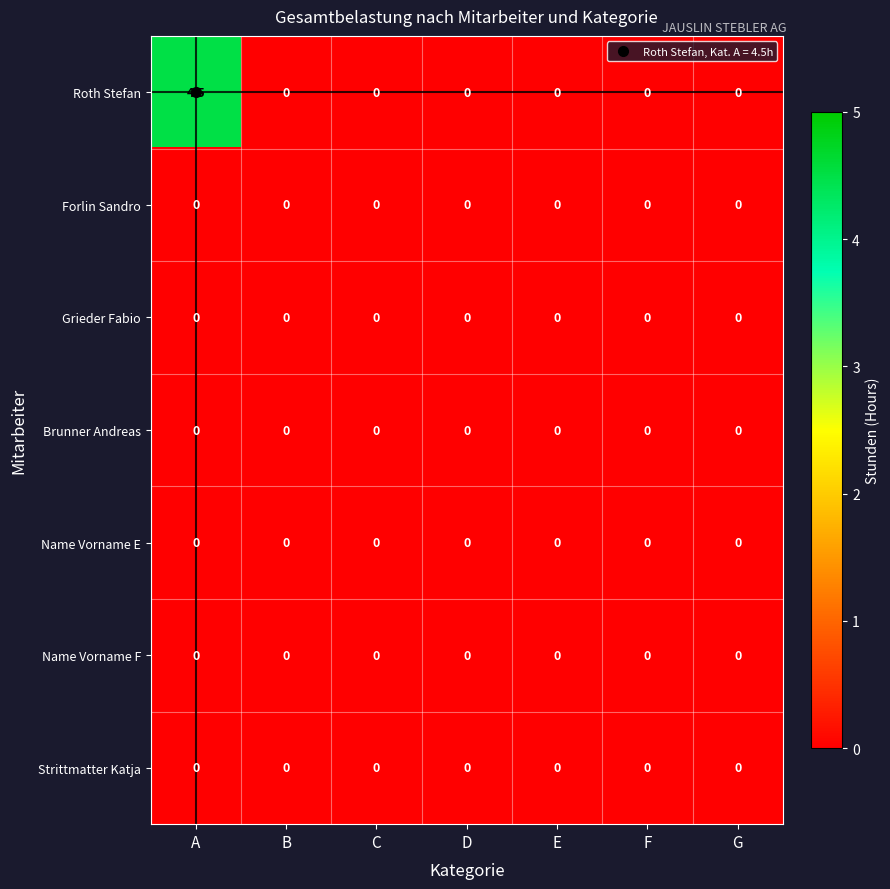

Which series has the largest range (max minus min)?

Roth Stefan